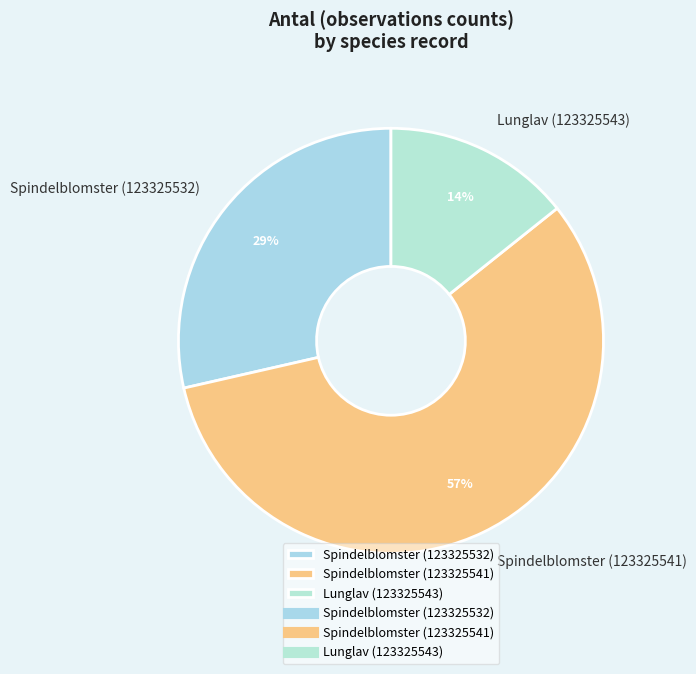

To the nearest percent, what is the average slice percentage?

33%